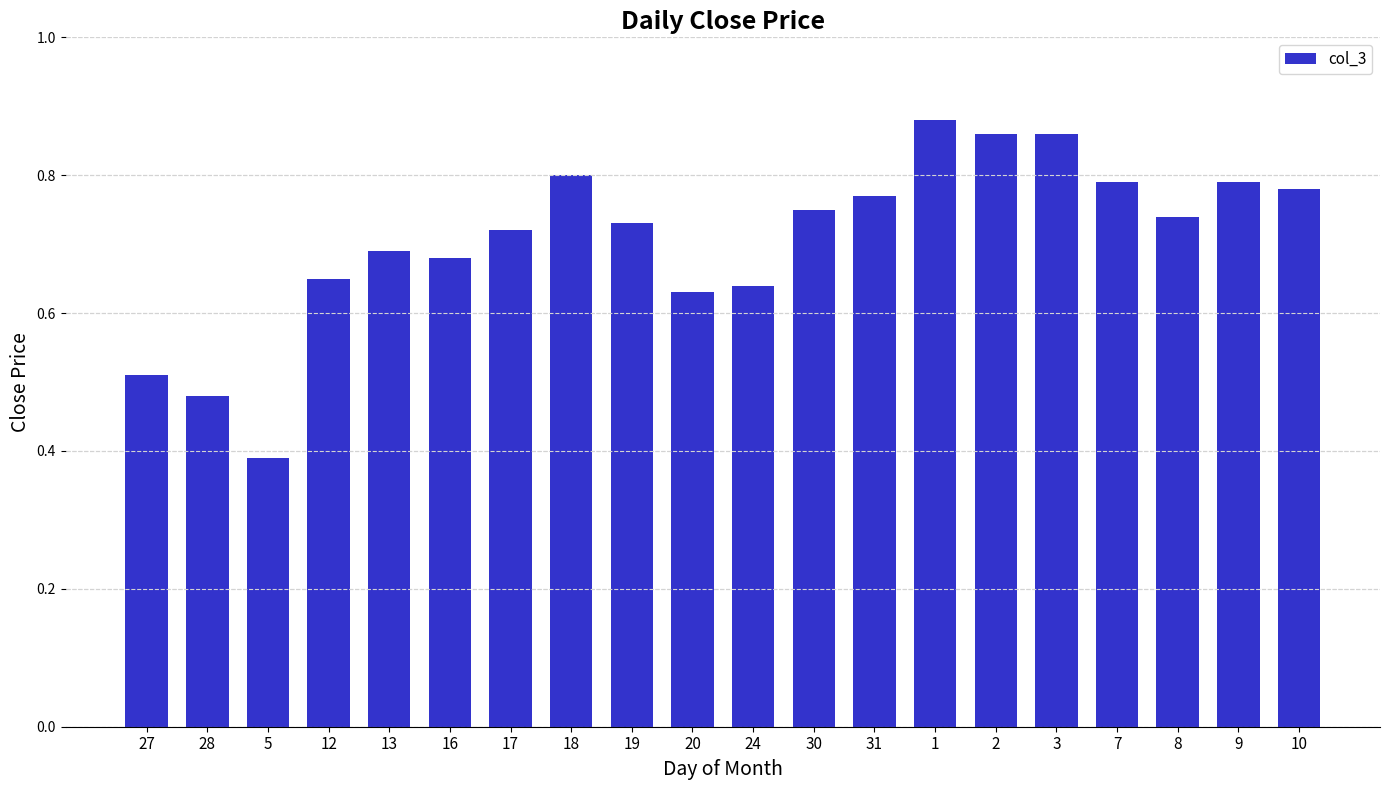

Which label corresponds to the largest value in the chart?

1